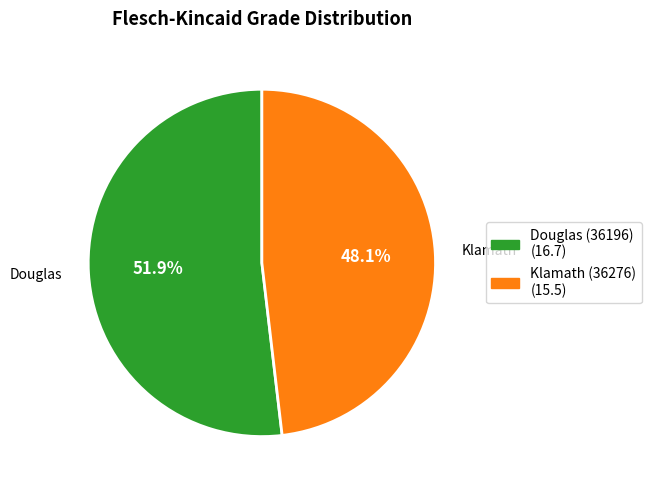

Count the number of slices in the pie.

2